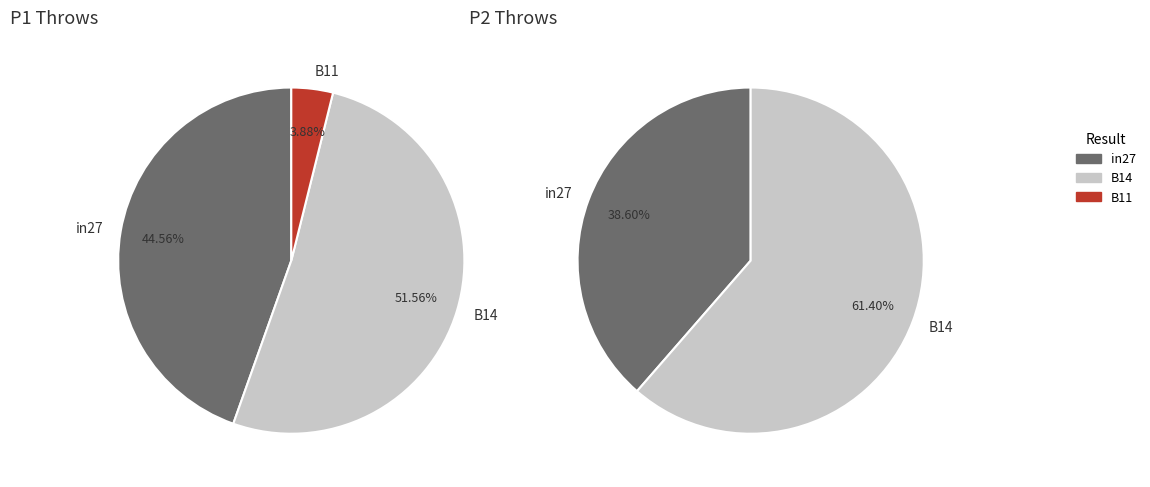

Count the number of slices in the pie.

3